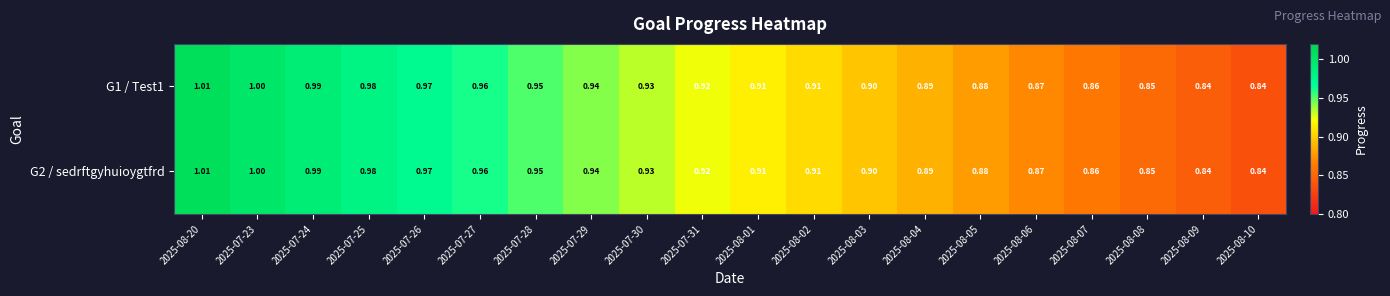

Between 2025-08-20 and 2025-07-25, which series saw the biggest shift?

G1 / Test1